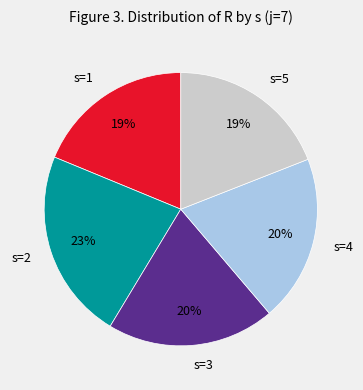

Approximately how many times larger is the value at s=5 compared to s=1?

1.0